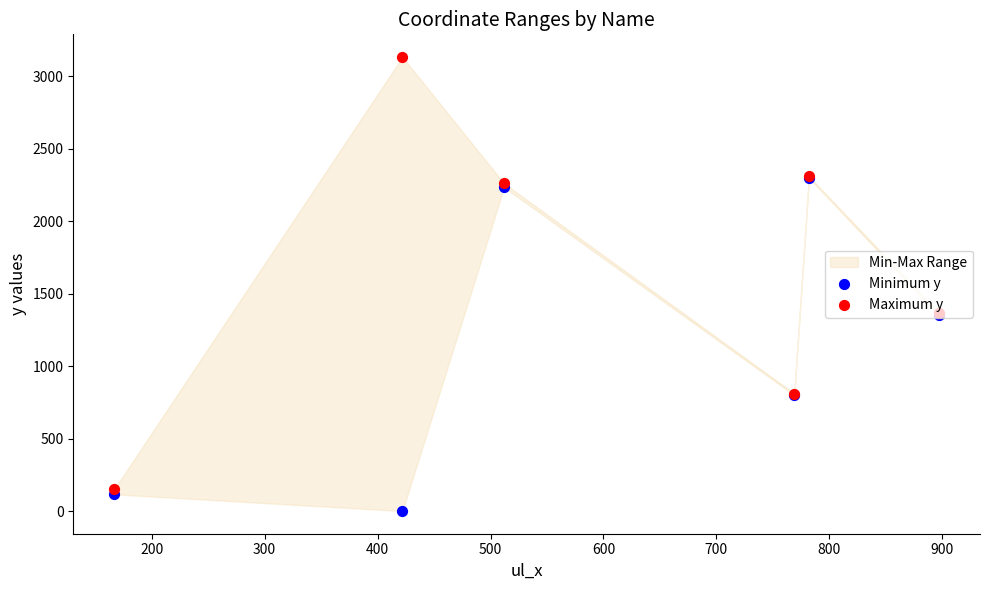

What is the total value across all series at 600?

2720